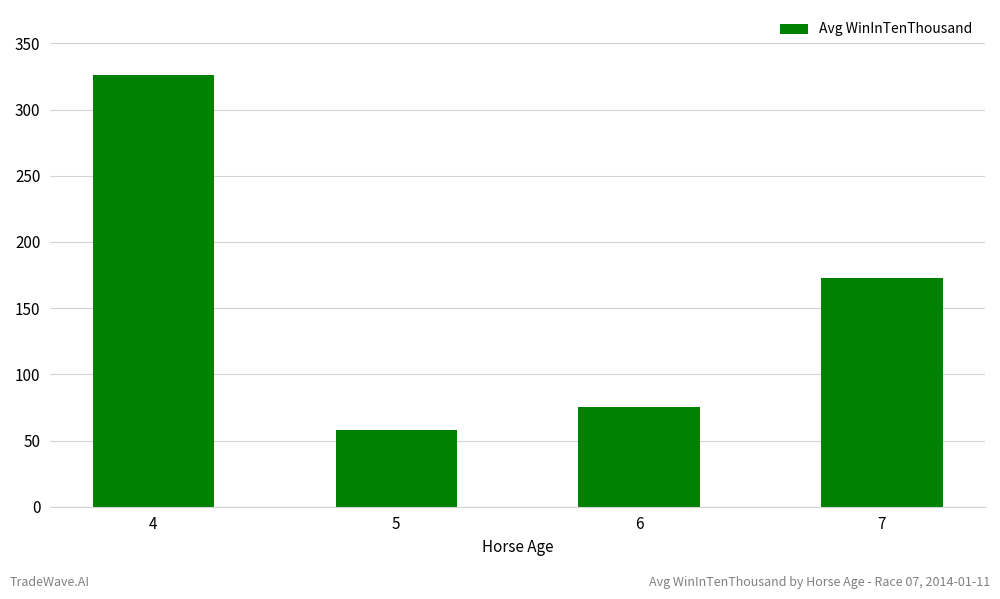

Rank the categories by value from lowest to highest.

5, 6, 7, 4